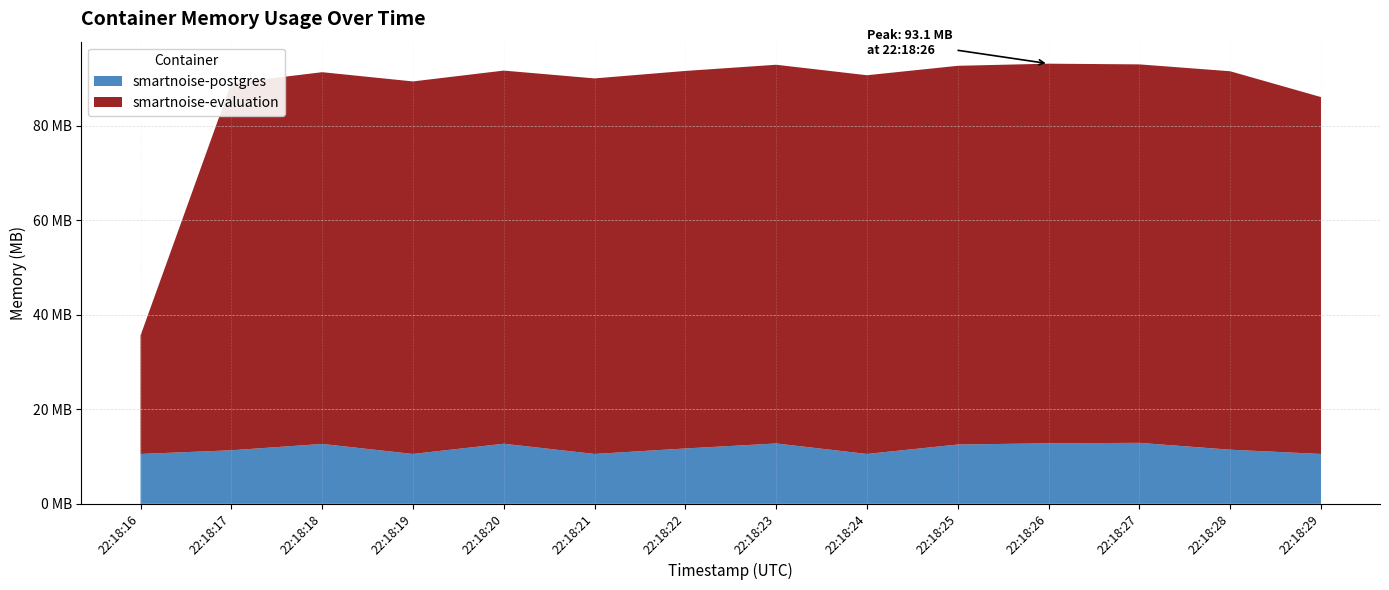

Reading left to right, extract all data points from this chart.

smartnoise-postgres: 22:18:16=11063296	22:18:17=11878400	22:18:18=13283328	22:18:19=11063296	22:18:20=13328384	22:18:21=11063296	22:18:22=12279808	22:18:23=13389824	22:18:24=11063296	22:18:25=13156352	22:18:26=13422592	22:18:27=13529088	22:18:28=12005376	22:18:29=11063296
smartnoise-evaluation: 22:18:16=26263552	22:18:17=81408000	22:18:18=82444288	22:18:19=82616320	22:18:20=82755584	22:18:21=83283968	22:18:22=83726336	22:18:23=83988480	22:18:24=83988480	22:18:25=83988480	22:18:26=84193280	22:18:27=83931136	22:18:28=83931136	22:18:29=79147008